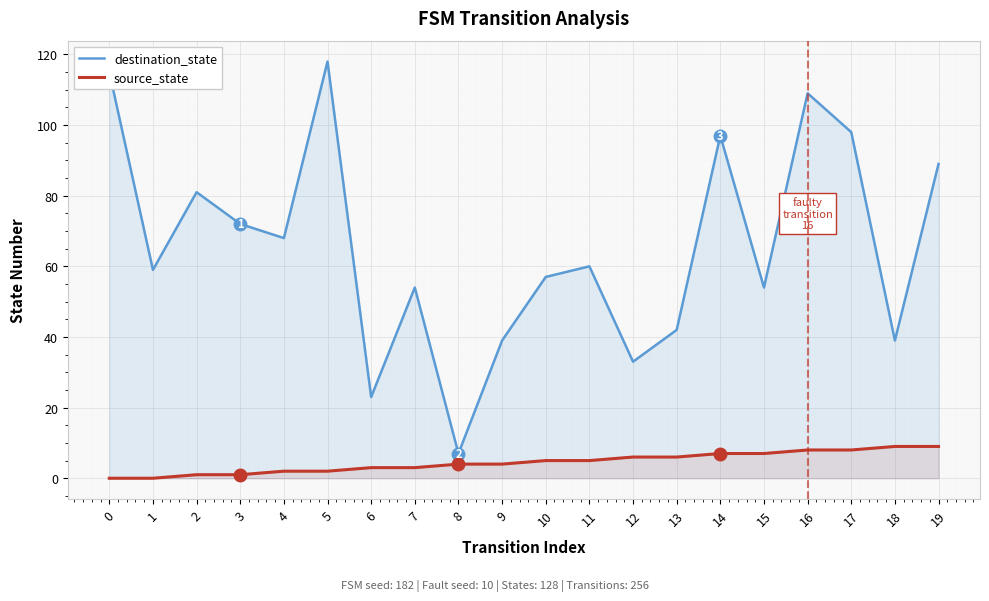

The destination_state series shows 42 at 13. True or false?

True